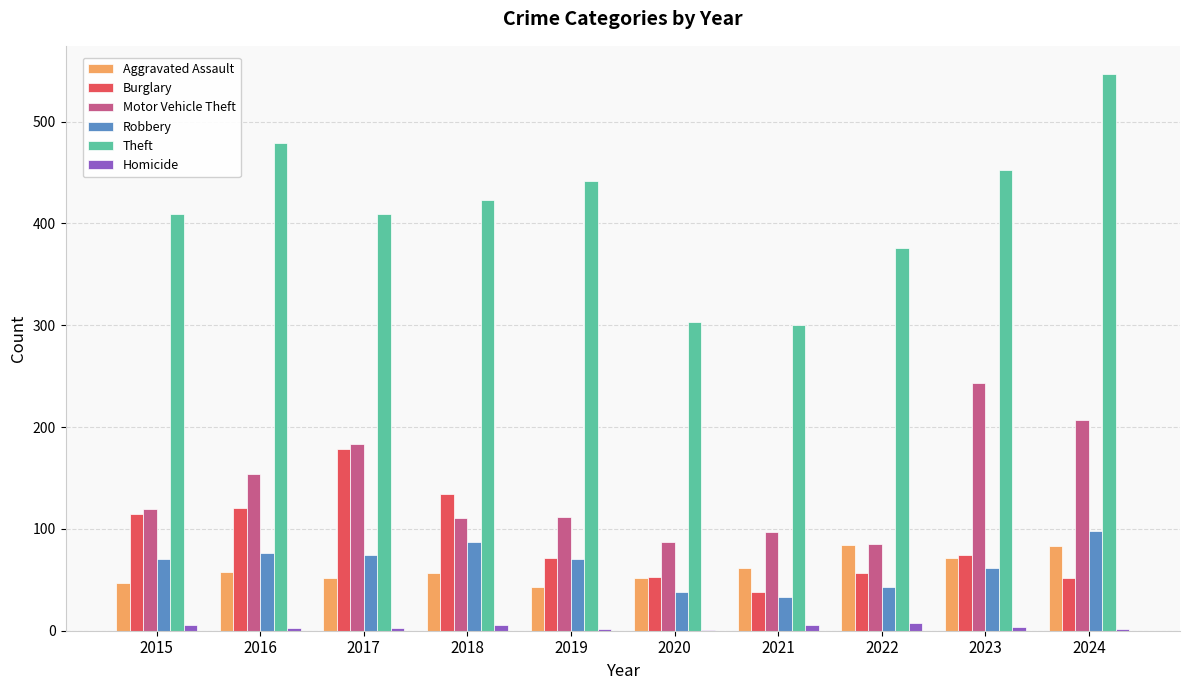

How many groups of bars are there?

10